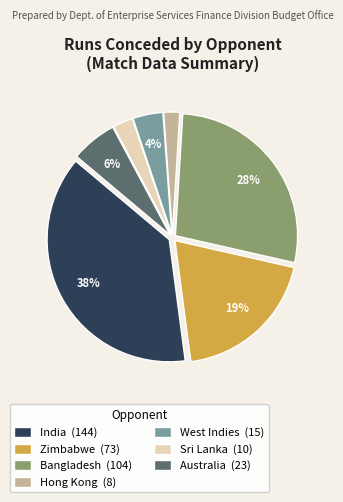

Between Hong Kong and Sri Lanka, which is larger?

Sri Lanka